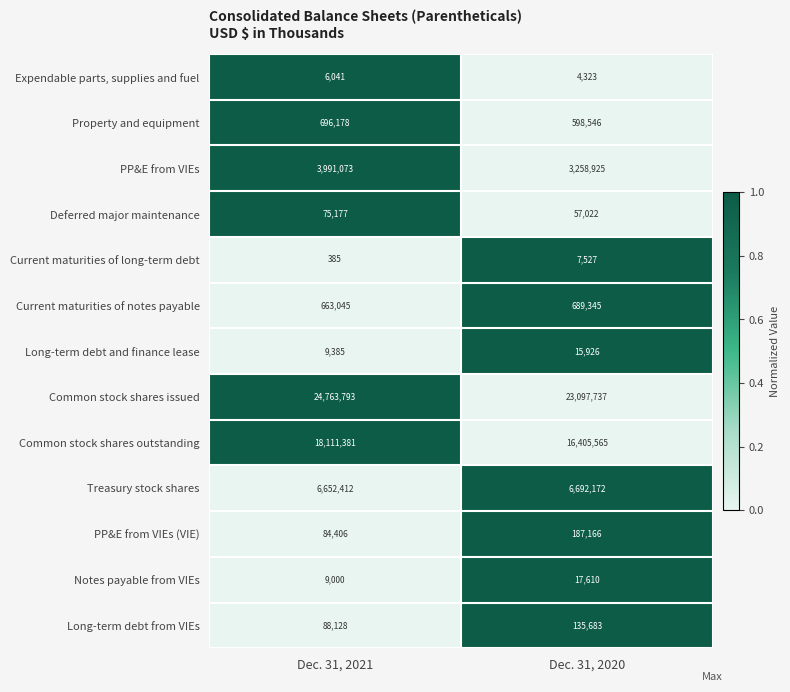

Which series changed the most between Dec. 31, 2021 and Dec. 31, 2020?

Common stock shares outstanding